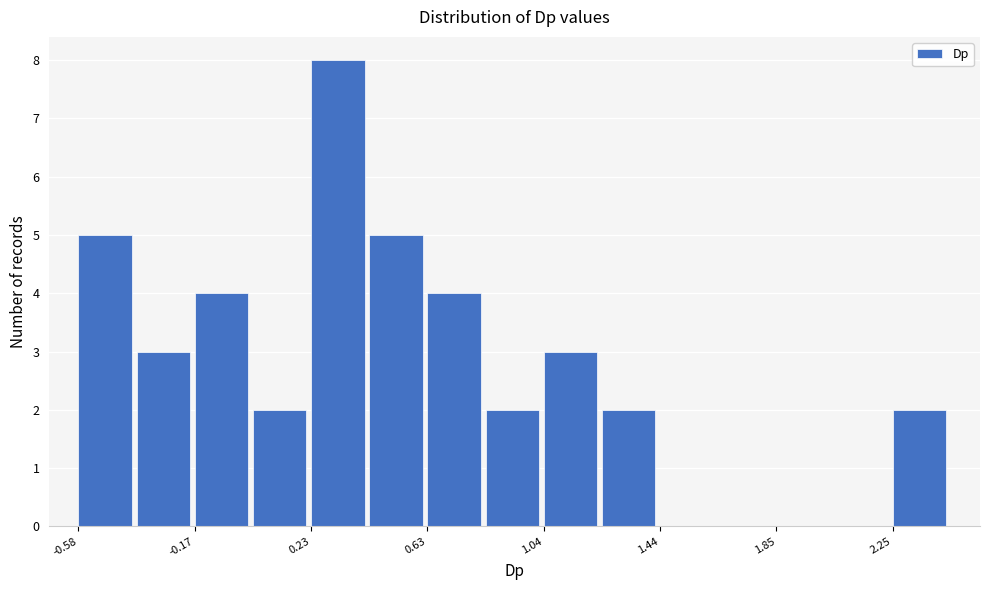

Reading left to right, transcribe this chart: for each bar, give the range it covers on the x-axis and its height. Neither the bar edges nor the heights are printed on the chart, so give them approximately, as read against the axes.

-0.60 to -0.40: 5
-0.40 to -0.15: 3
-0.15 to 0.05: 4
0.05 to 0.25: 2
0.25 to 0.45: 8
0.45 to 0.65: 5
0.65 to 0.85: 4
0.85 to 1.05: 2
1.05 to 1.25: 3
1.25 to 1.45: 2
1.45 to 1.65: 0
1.65 to 1.85: 0
1.85 to 2.05: 0
2.05 to 2.25: 0
2.25 to 2.45: 2